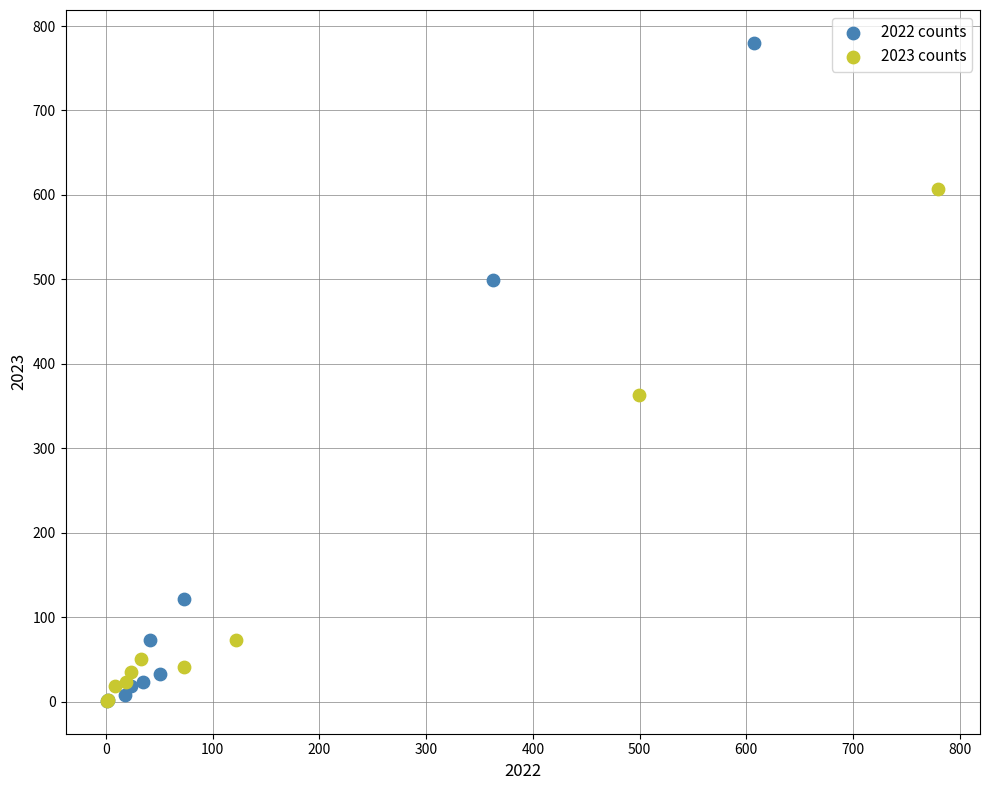

Which series has the largest Y range (max minus min)?

2022 counts